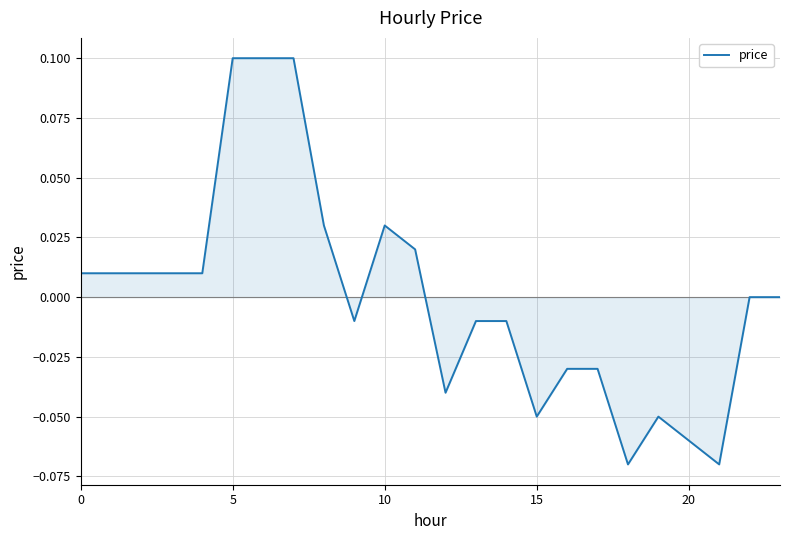

How many series are shown in this chart?

1